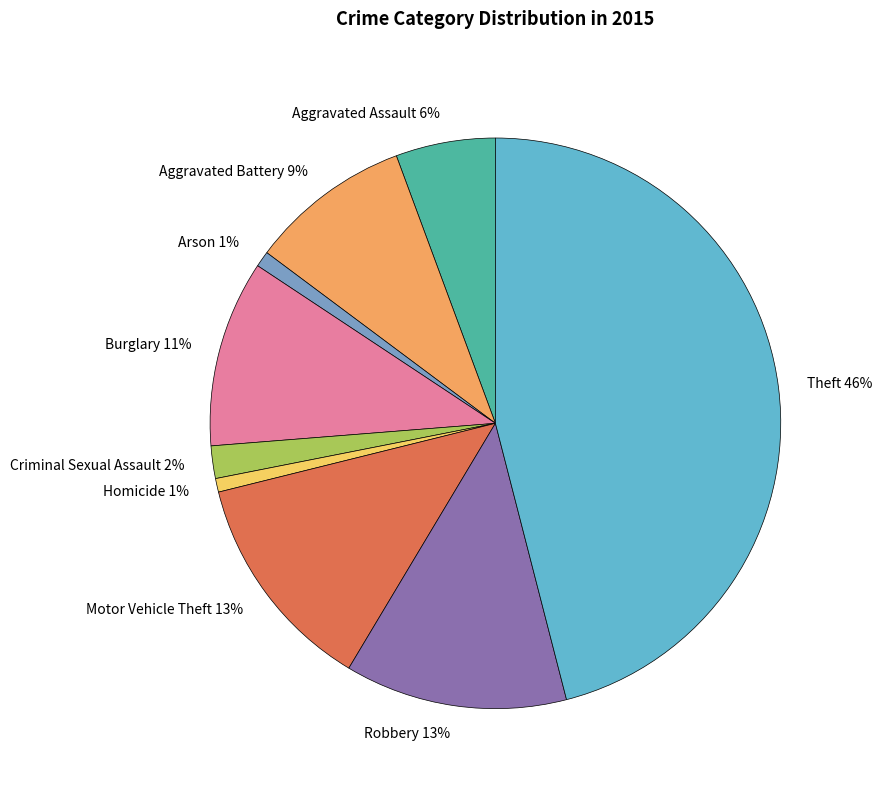

To the nearest percent, what percentage of the pie is Homicide?

1%